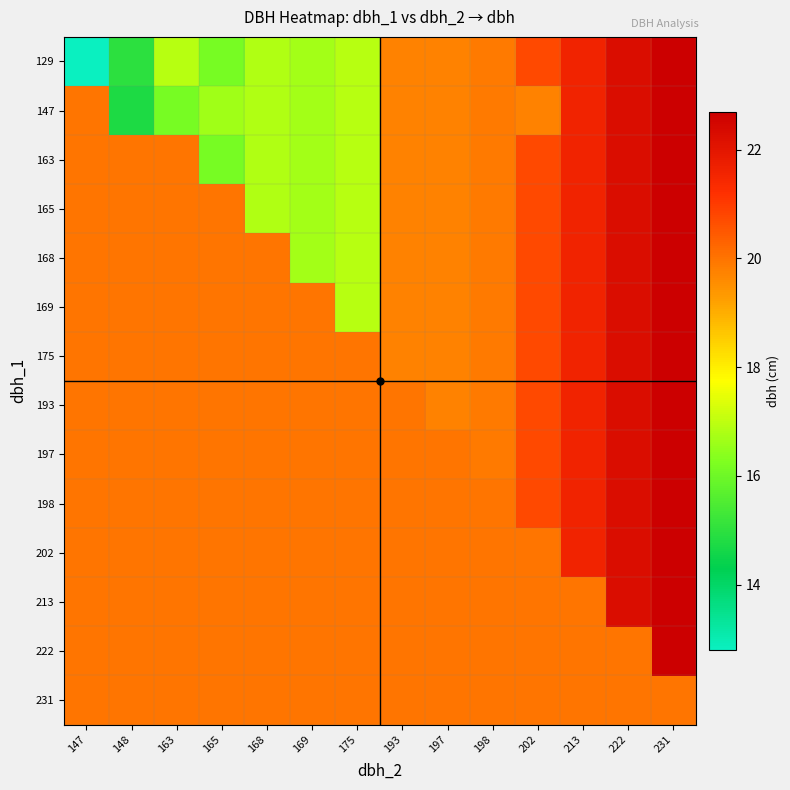

Reading left to right, list all the values displayed in this chart.

129: 147=12.8	148=15.0	163=16.9	165=16.1	168=16.9	169=16.7	175=16.9	193=19.8	197=19.8	198=19.9	202=20.8	213=21.6	222=22.2	231=22.7
147: 147=20.0	148=14.8	163=16.1	165=16.6	168=16.9	169=16.7	175=16.9	193=19.8	197=19.8	198=19.9	202=19.8	213=21.6	222=22.2	231=22.7
163: 147=20.0	148=20.0	163=20.0	165=16.1	168=16.9	169=16.7	175=16.9	193=19.8	197=19.8	198=19.9	202=20.8	213=21.6	222=22.2	231=22.7
165: 147=20.0	148=20.0	163=20.0	165=20.0	168=16.9	169=16.7	175=16.9	193=19.8	197=19.8	198=19.9	202=20.8	213=21.6	222=22.2	231=22.7
168: 147=20.0	148=20.0	163=20.0	165=20.0	168=20.0	169=16.7	175=16.9	193=19.8	197=19.8	198=19.9	202=20.8	213=21.6	222=22.2	231=22.7
169: 147=20.0	148=20.0	163=20.0	165=20.0	168=20.0	169=20.0	175=16.9	193=19.8	197=19.8	198=19.9	202=20.8	213=21.6	222=22.2	231=22.7
175: 147=20.0	148=20.0	163=20.0	165=20.0	168=20.0	169=20.0	175=20.0	193=19.8	197=19.8	198=19.9	202=20.8	213=21.6	222=22.2	231=22.7
193: 147=20.0	148=20.0	163=20.0	165=20.0	168=20.0	169=20.0	175=20.0	193=20.0	197=19.8	198=19.9	202=20.8	213=21.6	222=22.2	231=22.7
197: 147=20.0	148=20.0	163=20.0	165=20.0	168=20.0	169=20.0	175=20.0	193=20.0	197=20.0	198=19.9	202=20.8	213=21.6	222=22.2	231=22.7
198: 147=20.0	148=20.0	163=20.0	165=20.0	168=20.0	169=20.0	175=20.0	193=20.0	197=20.0	198=20.0	202=20.8	213=21.6	222=22.2	231=22.7
202: 147=20.0	148=20.0	163=20.0	165=20.0	168=20.0	169=20.0	175=20.0	193=20.0	197=20.0	198=20.0	202=20.0	213=21.6	222=22.2	231=22.7
213: 147=20.0	148=20.0	163=20.0	165=20.0	168=20.0	169=20.0	175=20.0	193=20.0	197=20.0	198=20.0	202=20.0	213=20.0	222=22.2	231=22.7
222: 147=20.0	148=20.0	163=20.0	165=20.0	168=20.0	169=20.0	175=20.0	193=20.0	197=20.0	198=20.0	202=20.0	213=20.0	222=20.0	231=22.7
231: 147=20.0	148=20.0	163=20.0	165=20.0	168=20.0	169=20.0	175=20.0	193=20.0	197=20.0	198=20.0	202=20.0	213=20.0	222=20.0	231=20.0